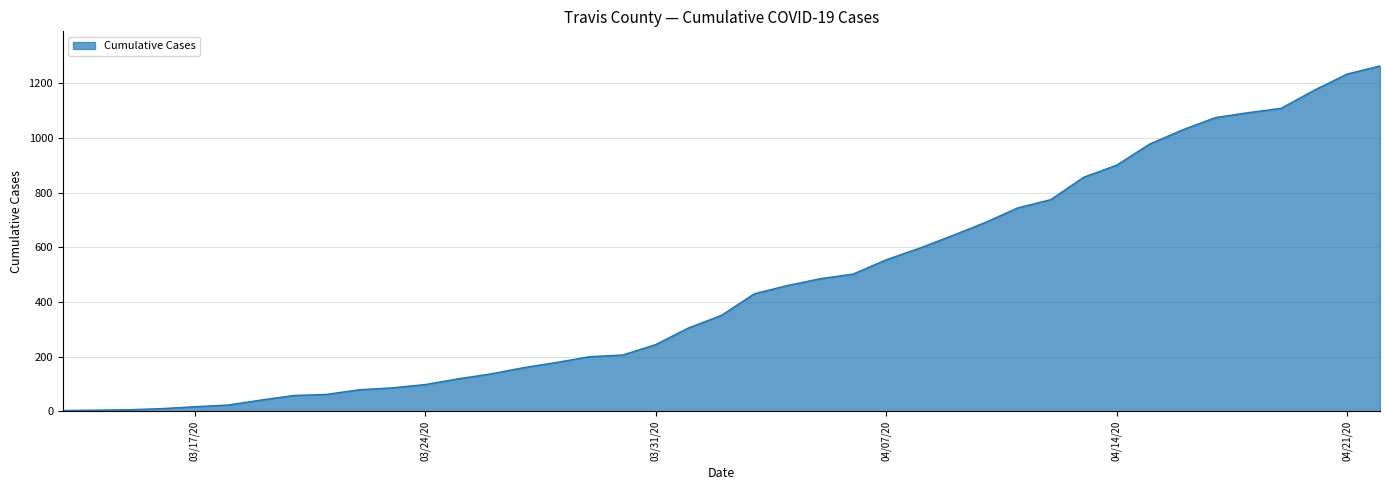

What is the greatest value displayed?

1263